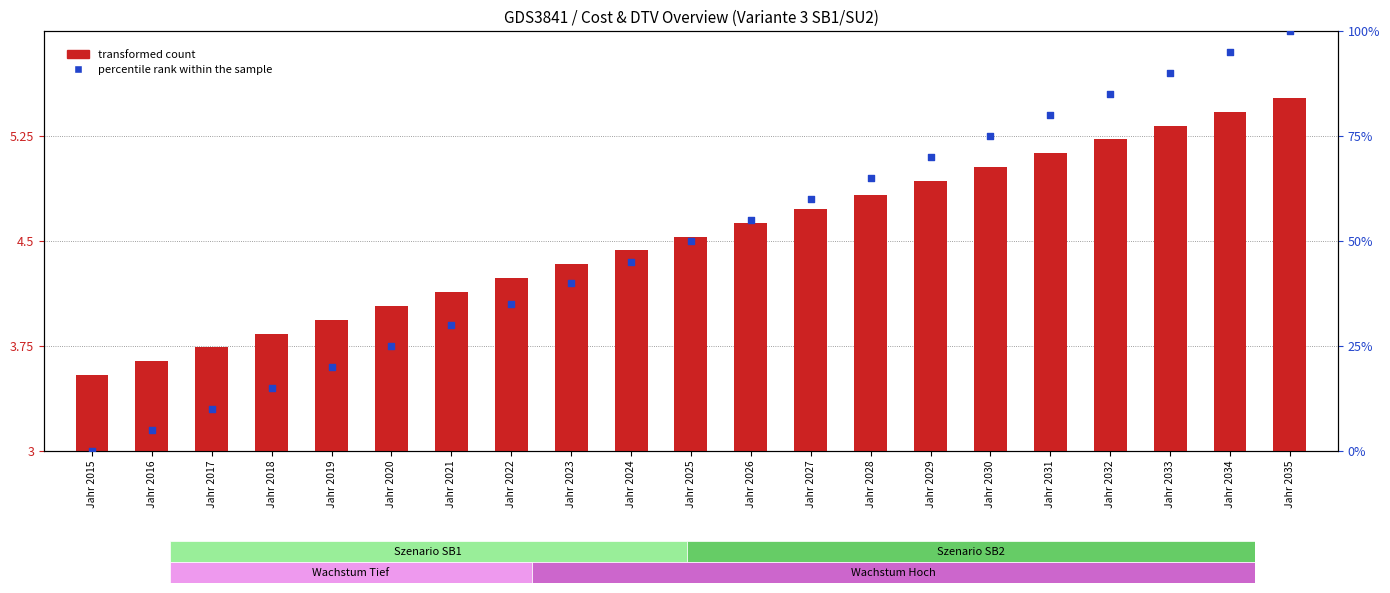

What is the total value across all series at Jahr 2024?

49.4